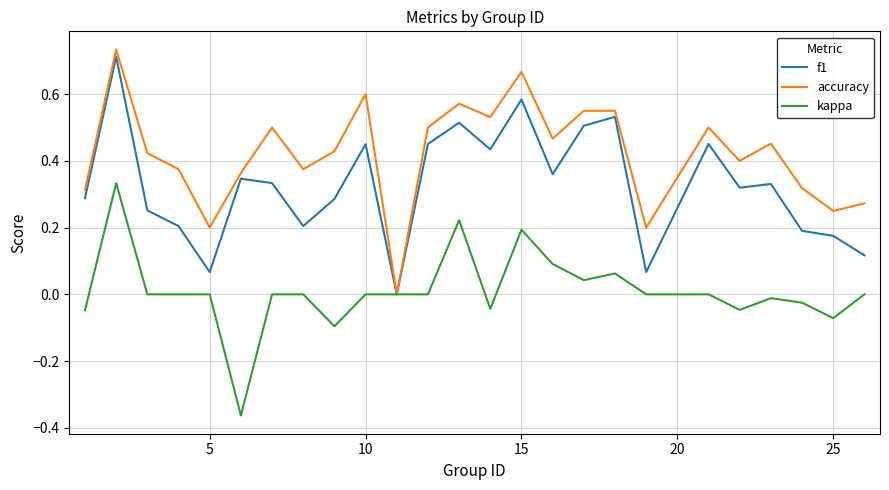

List the series in order of their overall mean, lowest first.

kappa, f1, accuracy